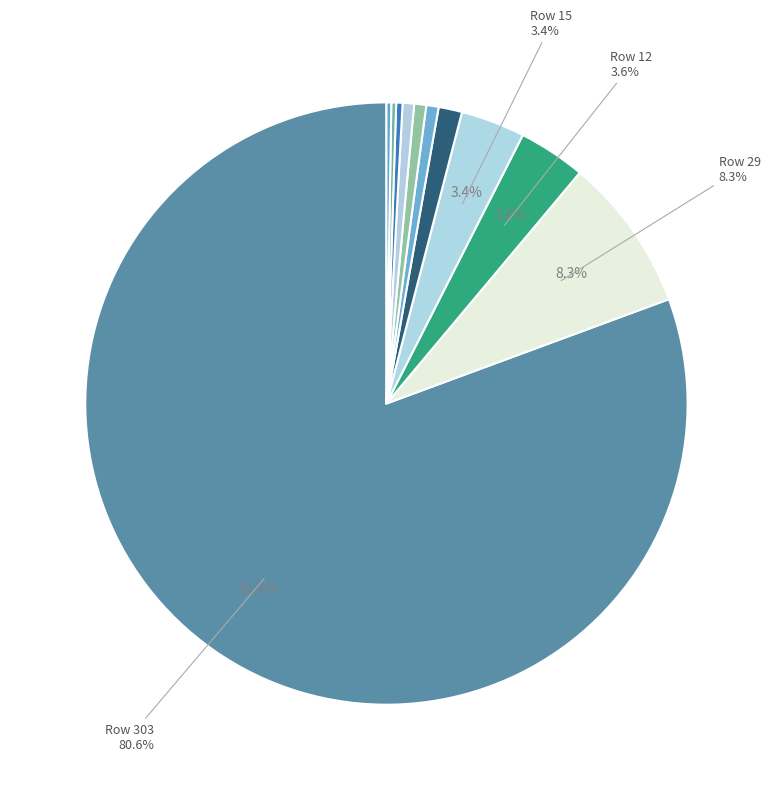

What is the largest slice in the pie chart?

303